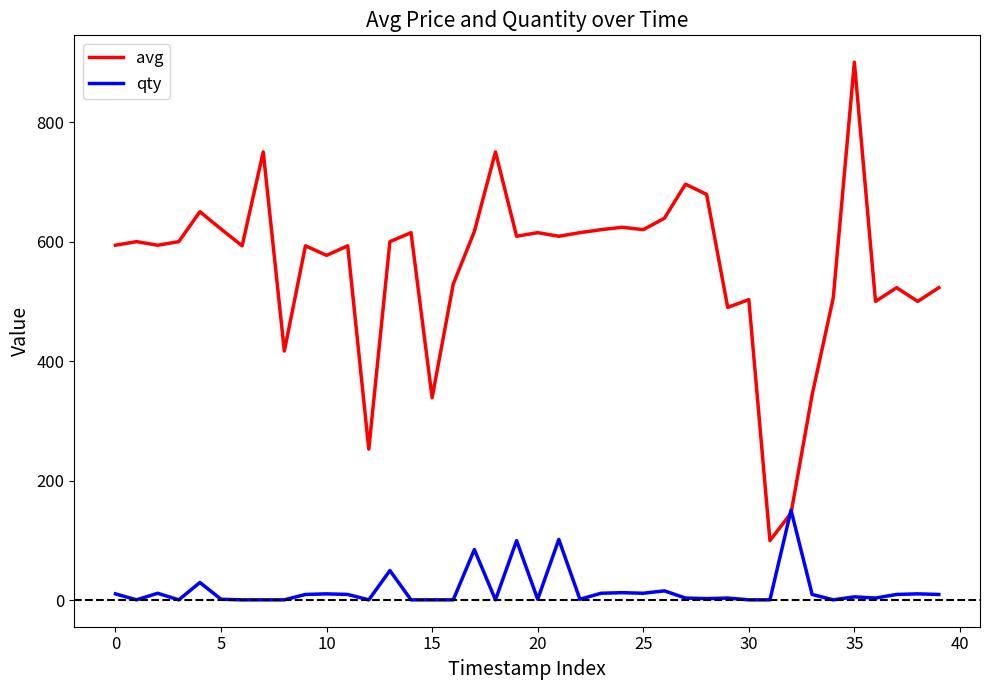

What is the greatest value displayed?

900